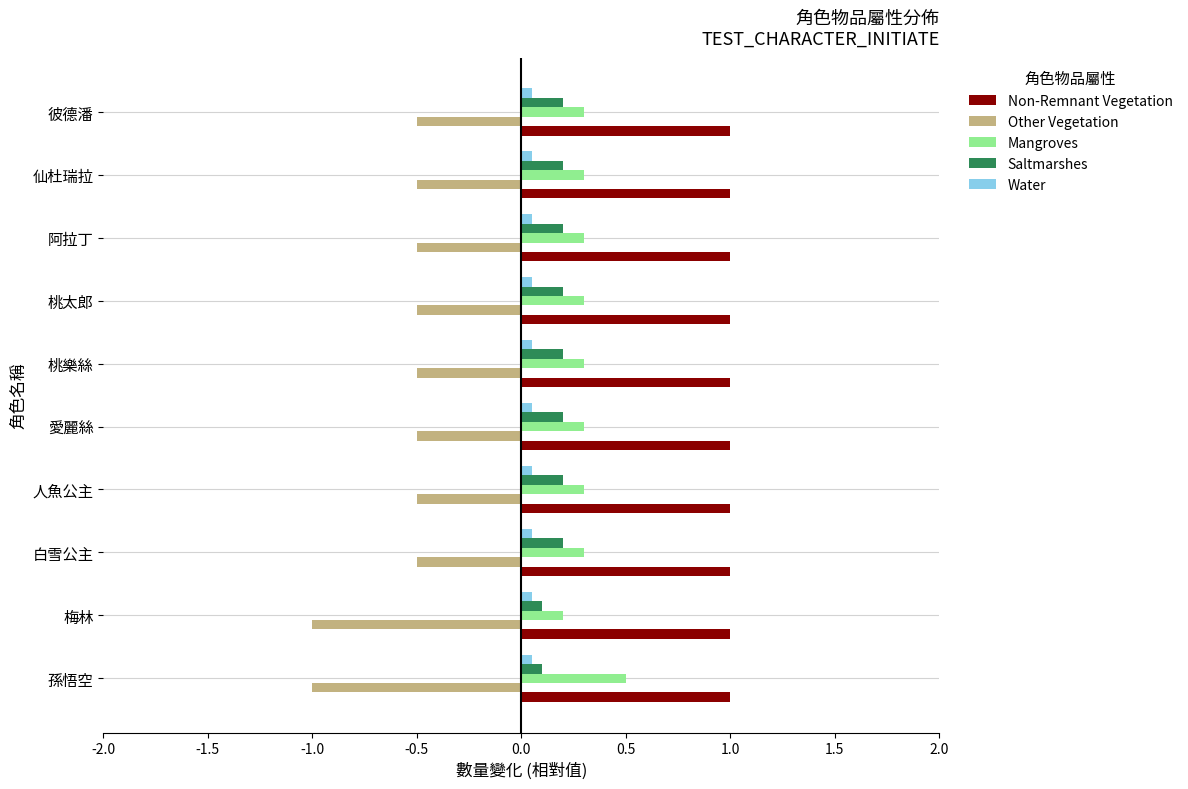

Which series has the widest spread of values?

Other Vegetation